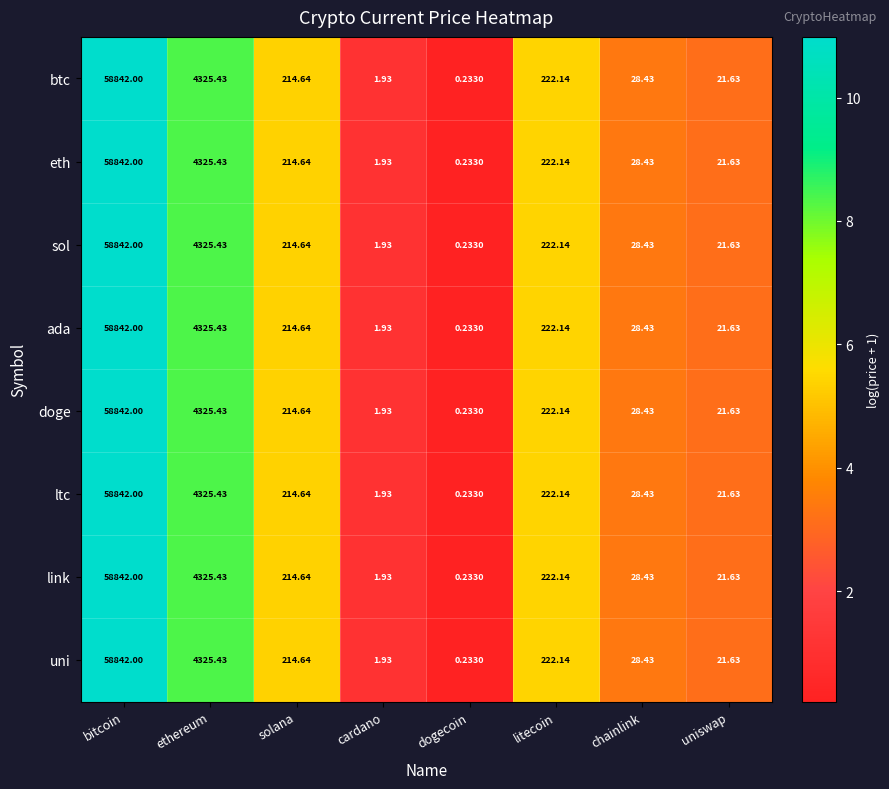

How many distinct data groups are displayed?

8